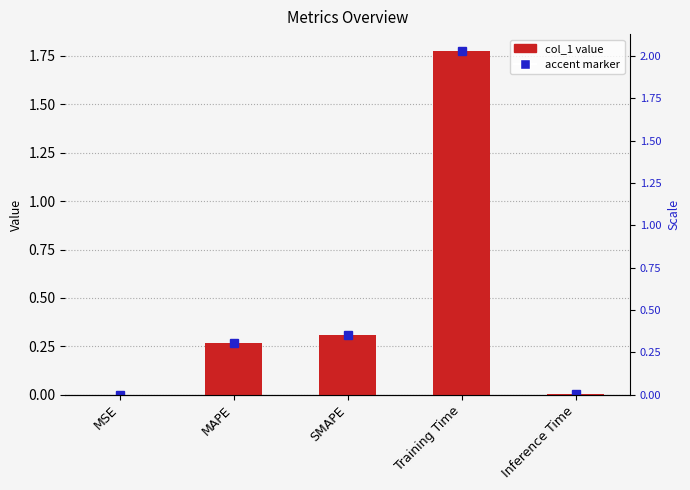

Reading left to right, list all the values displayed in this chart.

MSE=0.0	MAPE=0.3	SMAPE=0.3	Training Time=1.8	Inference Time=0.0